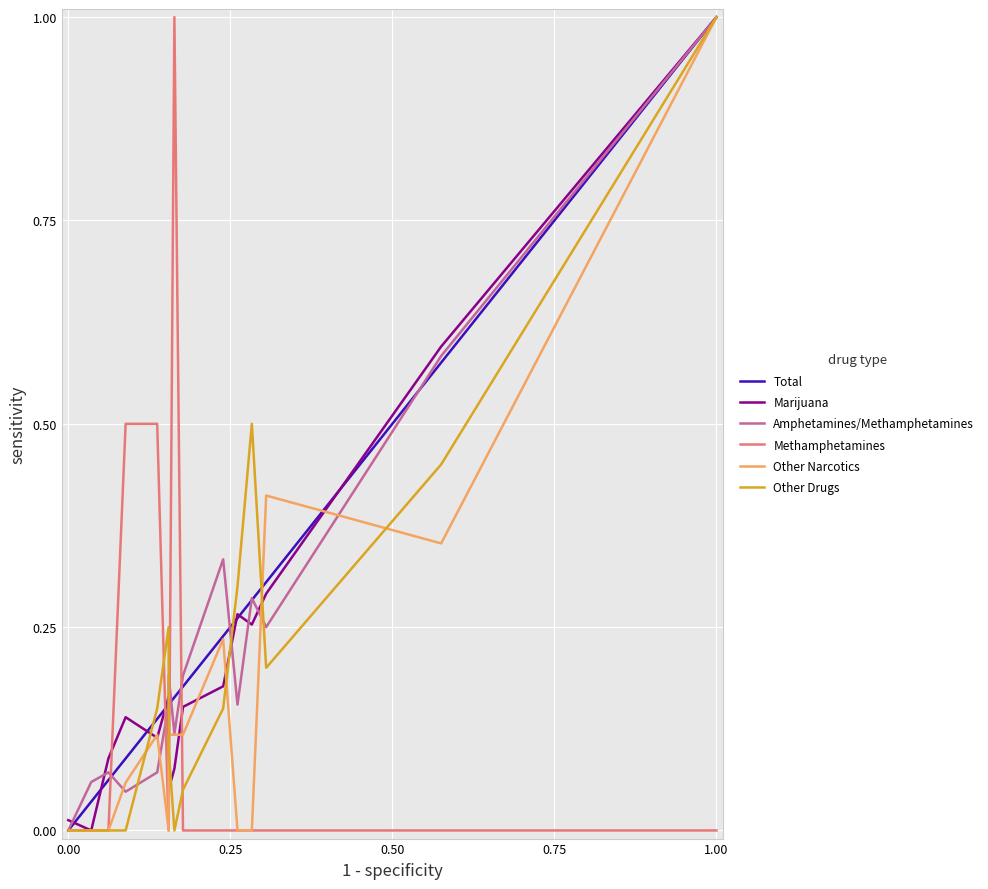

The Amphetamines/Methamphetamines series shows 0.1 at 1.25. True or false?

False